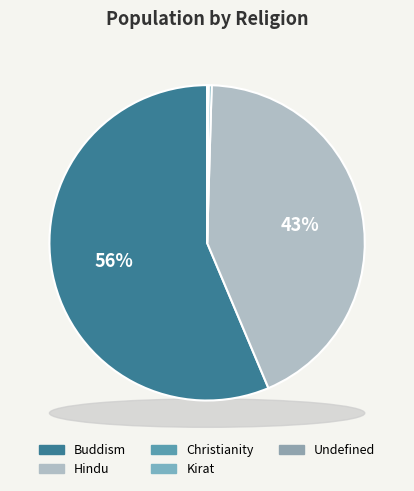

Combined, what portion of the pie is Kirat and Undefined?

0.1%